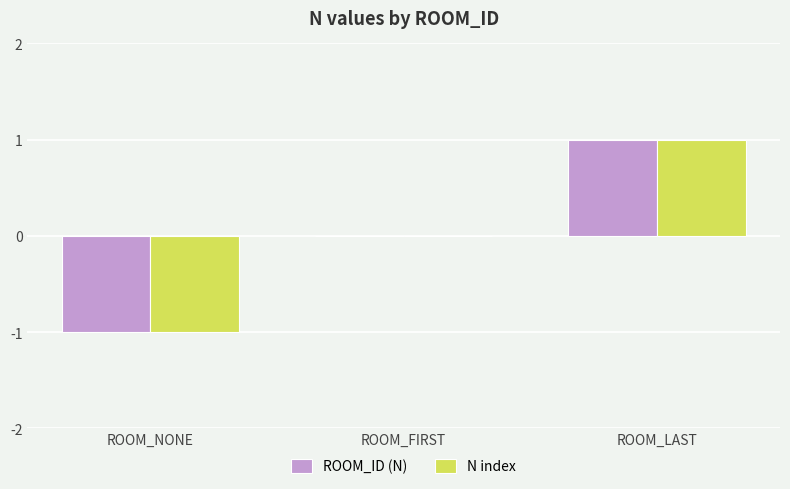

Which category has the highest value across all series?

ROOM_LAST